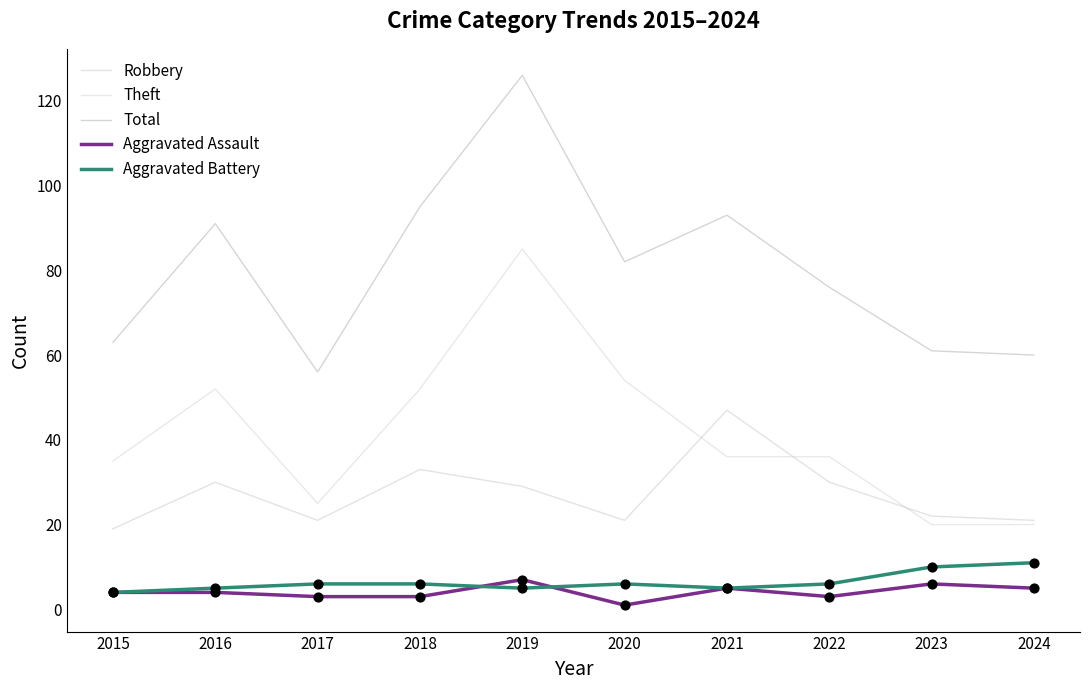

What are all the series names shown in the legend?

Robbery, Theft, Total, Aggravated Assault, Aggravated Battery